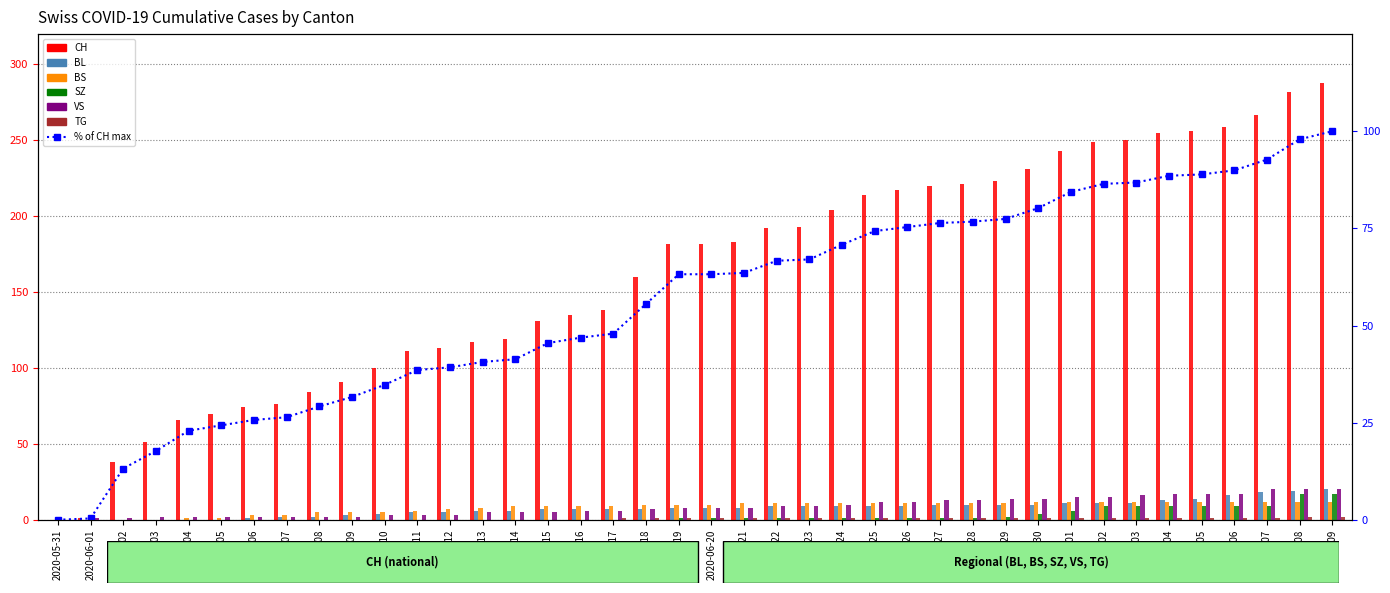

At 2020-07-06, list the series in order from smallest to largest.

TG, SZ, BS, BL, VS, CH